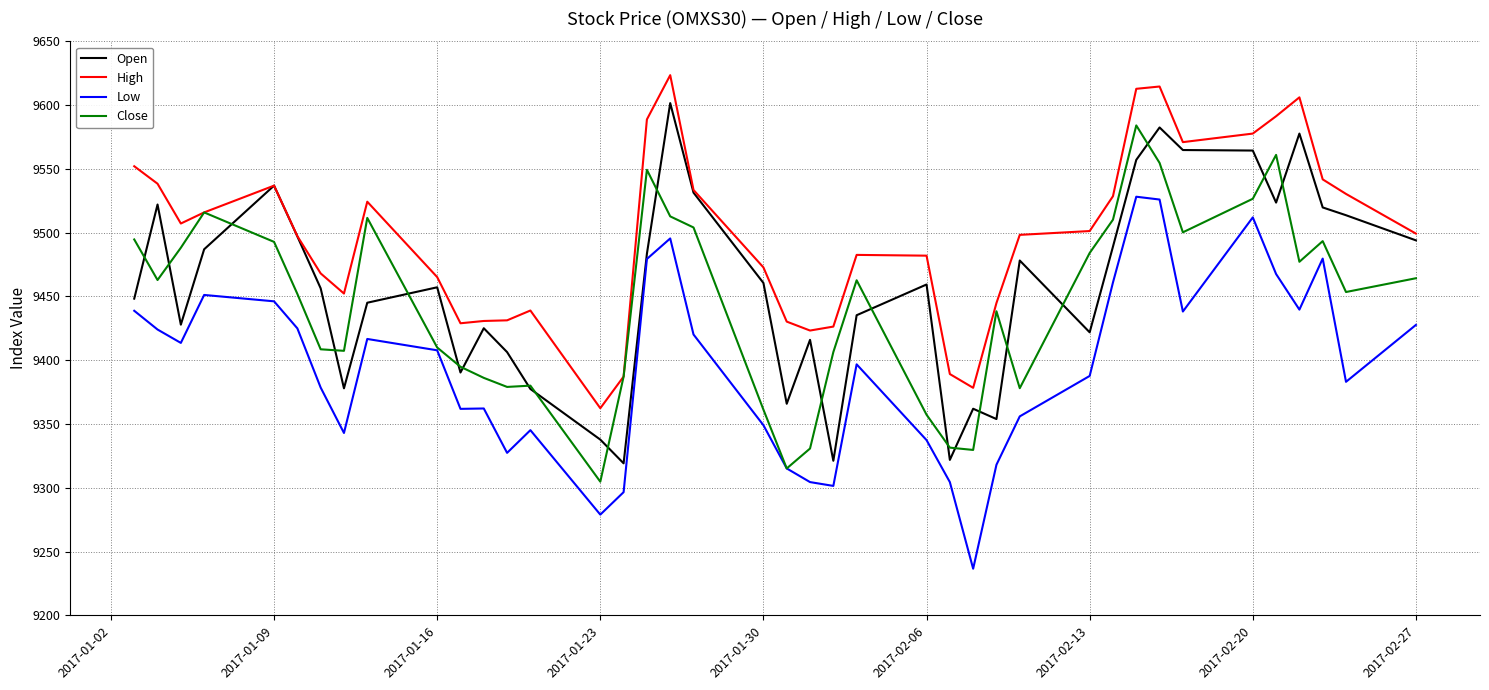

Which series has the largest total across all categories?

High